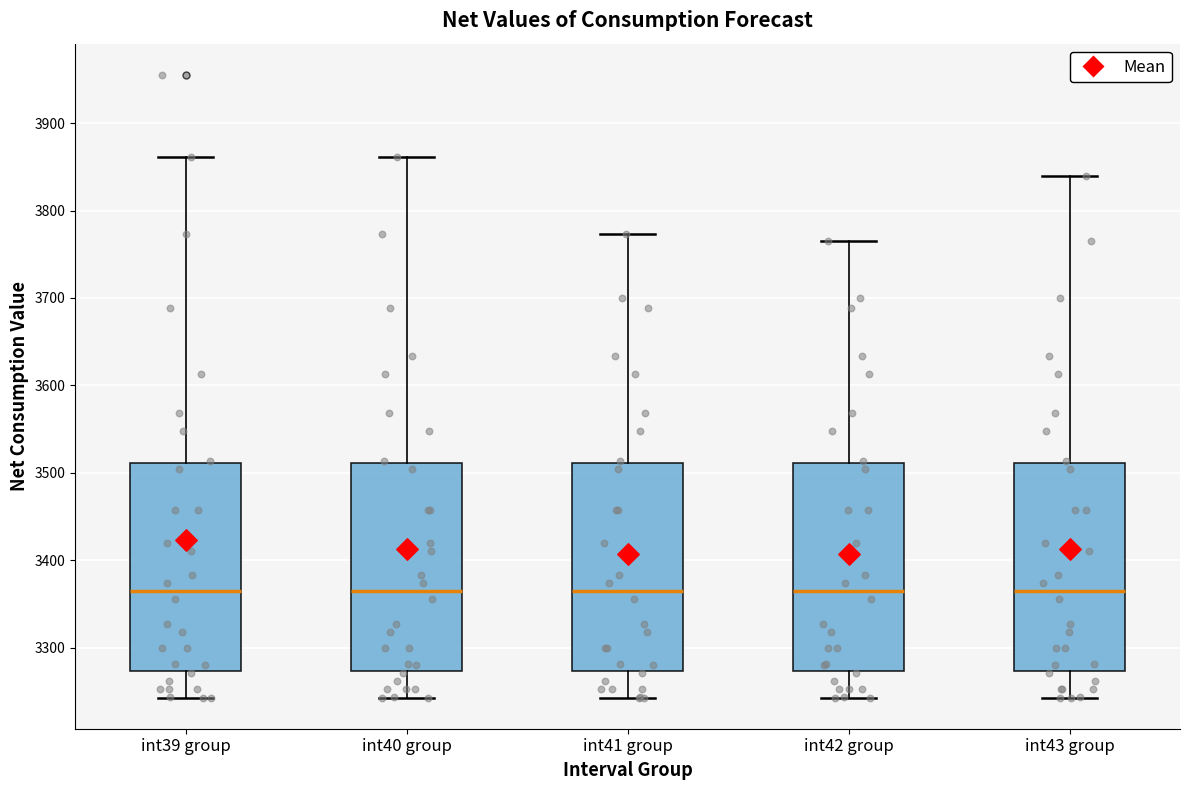

Reading left to right, transcribe this box plot: for each box, give where its median line is, the range the box spans, and where its two whiskers end, as read against the y-axis. The values are not printed on the chart, so give them approximately, as read against the axis.

int39 group: median 3360, box 3270 to 3510, whiskers 3240 to 3860
int40 group: median 3360, box 3270 to 3510, whiskers 3240 to 3860
int41 group: median 3360, box 3270 to 3510, whiskers 3240 to 3770
int42 group: median 3360, box 3270 to 3510, whiskers 3240 to 3770
int43 group: median 3360, box 3270 to 3510, whiskers 3240 to 3840